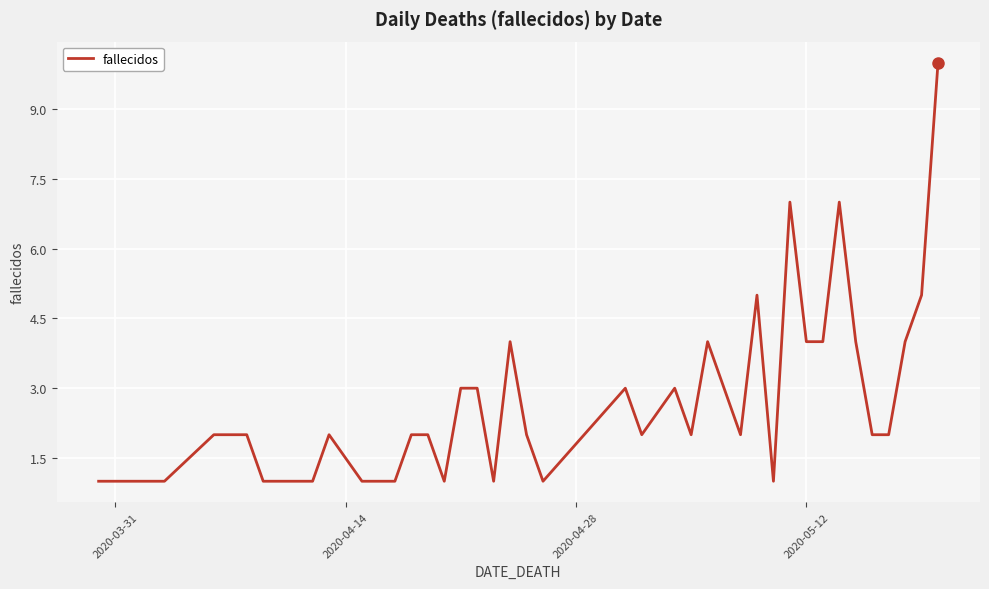

What is the greatest value displayed?

10